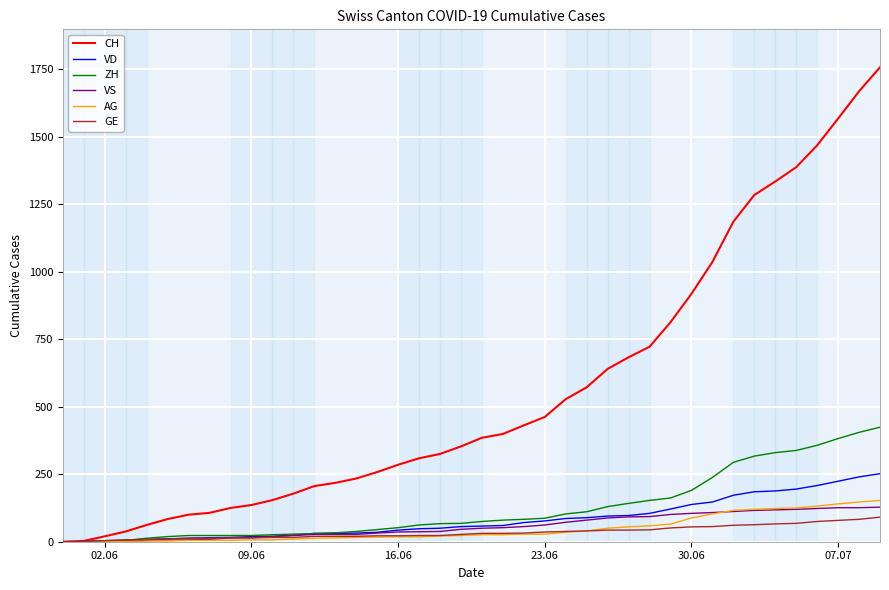

Which series has the largest range (max minus min)?

CH